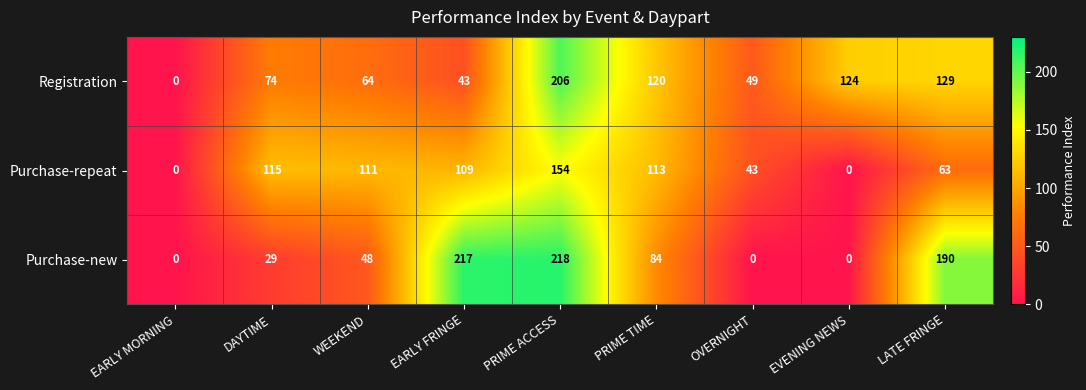

What is the average value of the Purchase-repeat series?

79